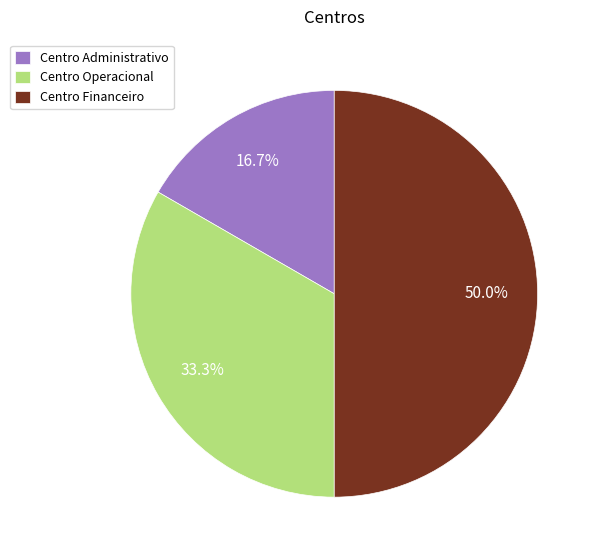

Approximately how many times larger is the value at Centro Financeiro compared to Centro Administrativo?

3.0